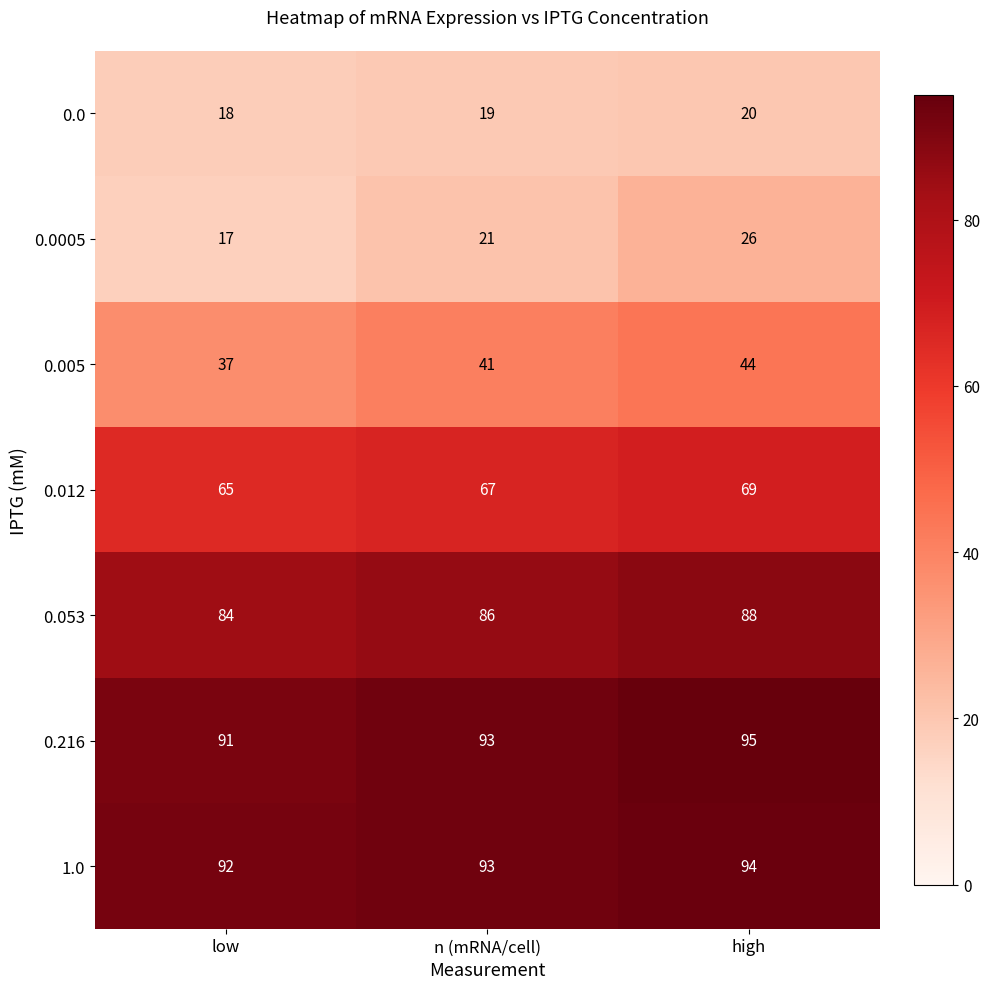

The value of 0.0005 at n (mRNA/cell) is 21. True or false?

True